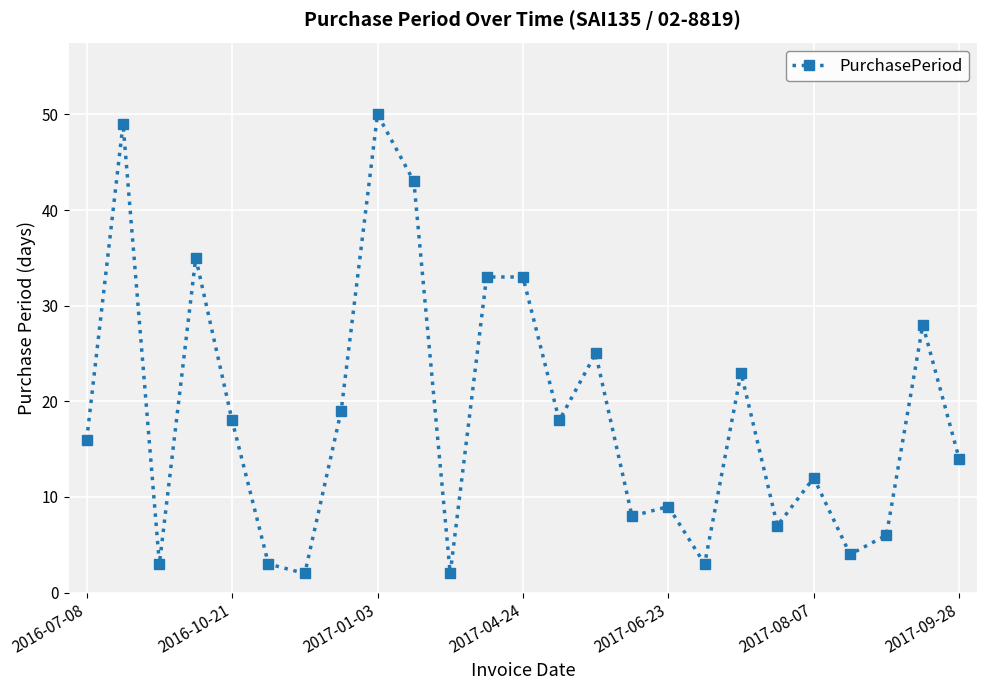

What is the value of the 21st point from the left?

12